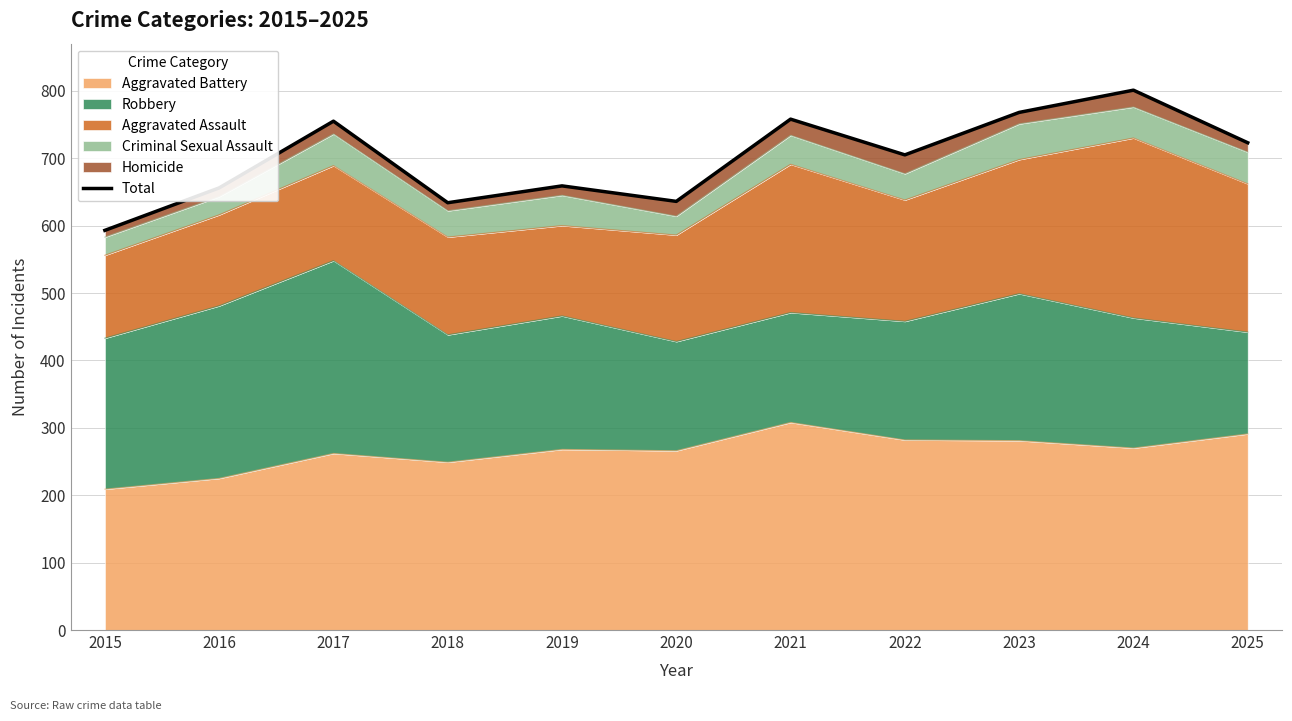

What is the average value?

699